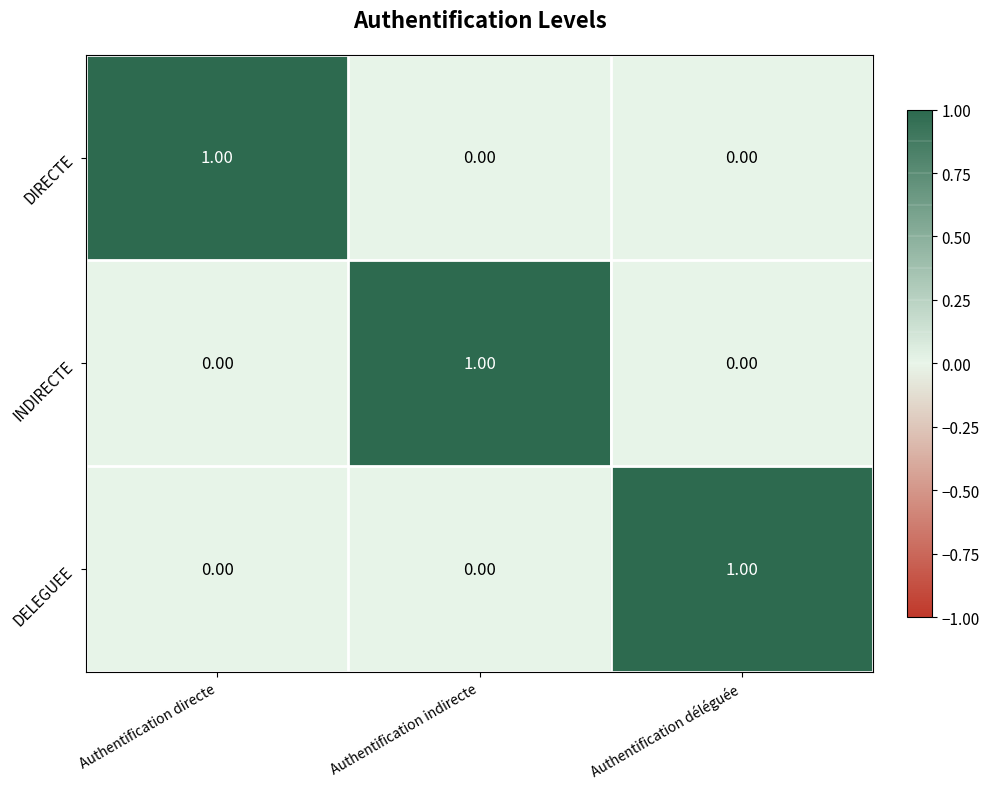

Is the value of INDIRECTE at Authentification indirecte greater than the value of DIRECTE at Authentification déléguée?

Yes